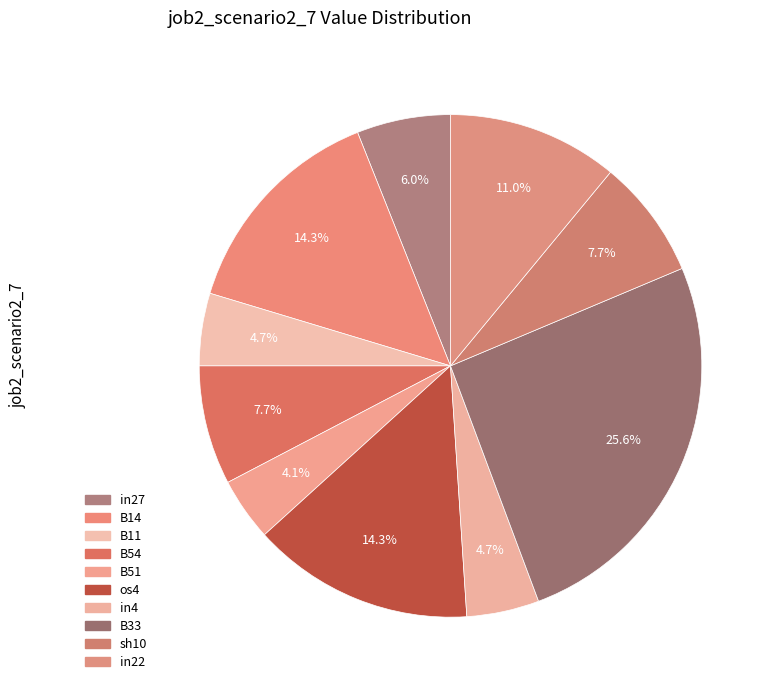

Rank the categories by value from lowest to highest.

B51, B11, in4, in27, B54, sh10, in22, B14, os4, B33